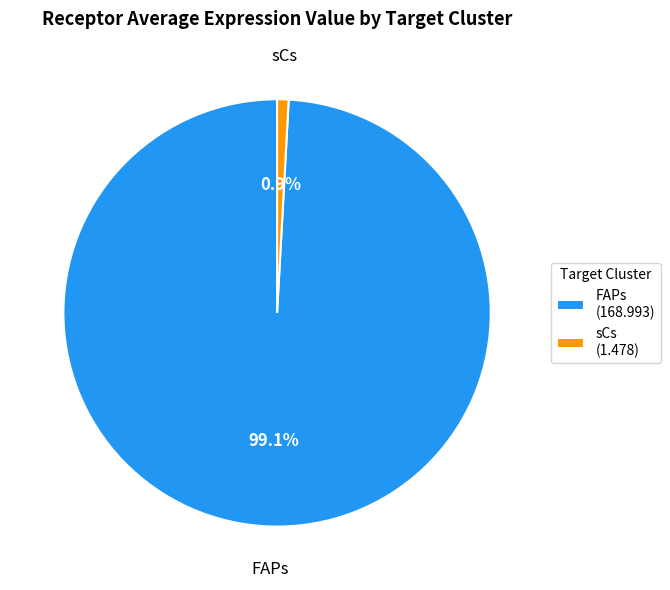

Is it true that FAPs is 99% of the pie?

True